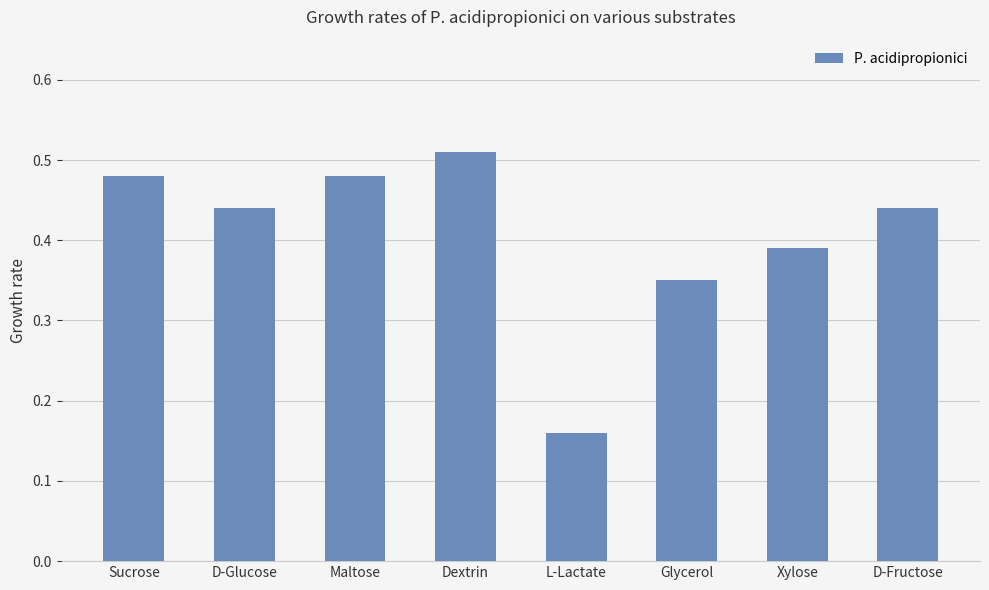

What is the sum of the values at D-Glucose and D-Fructose?

0.9